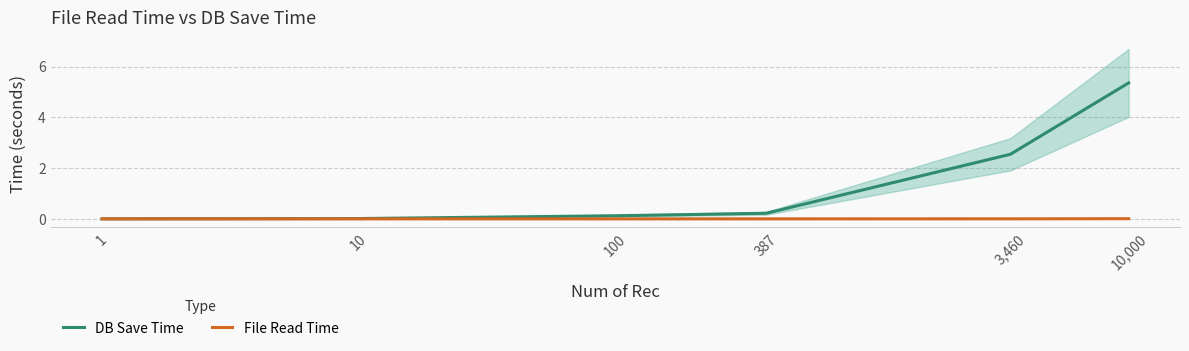

True or false: File Read Time and DB Save Time intersect in this chart.

False